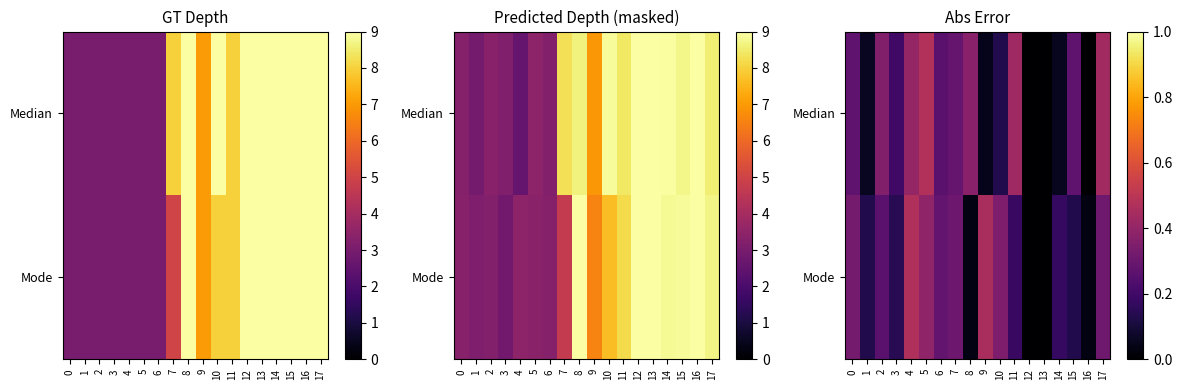

Is it true that Mode equals 0.2 at 17?

False